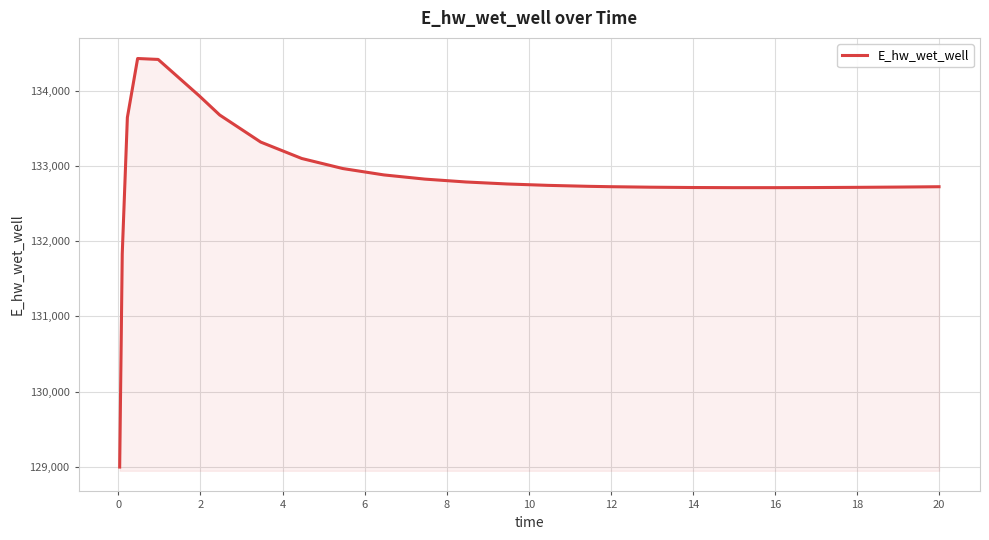

What is the difference between the maximum and minimum values?

5433.0